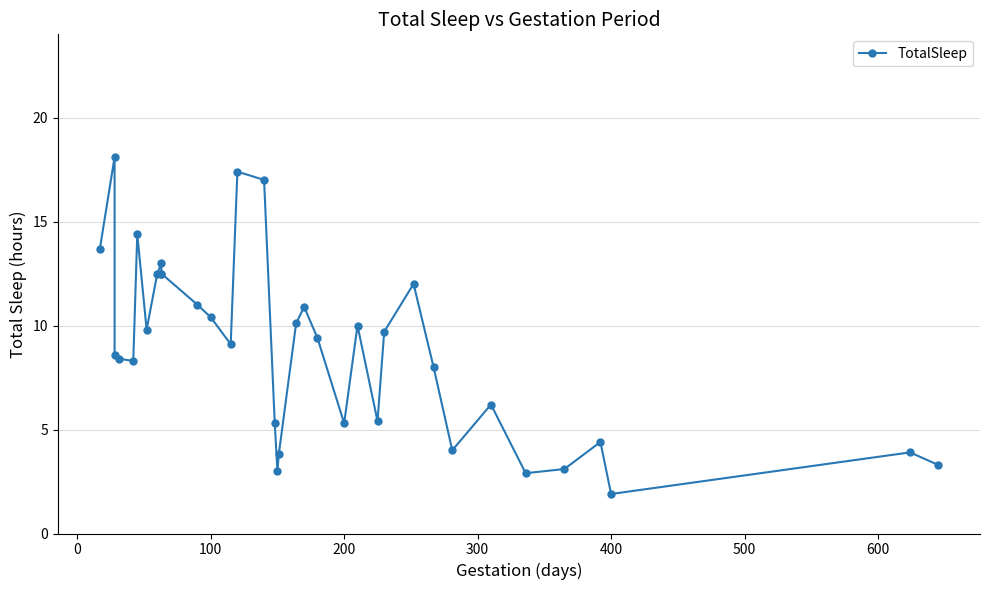

How many interior local valleys (lower than both neighbors) does the data have?

9